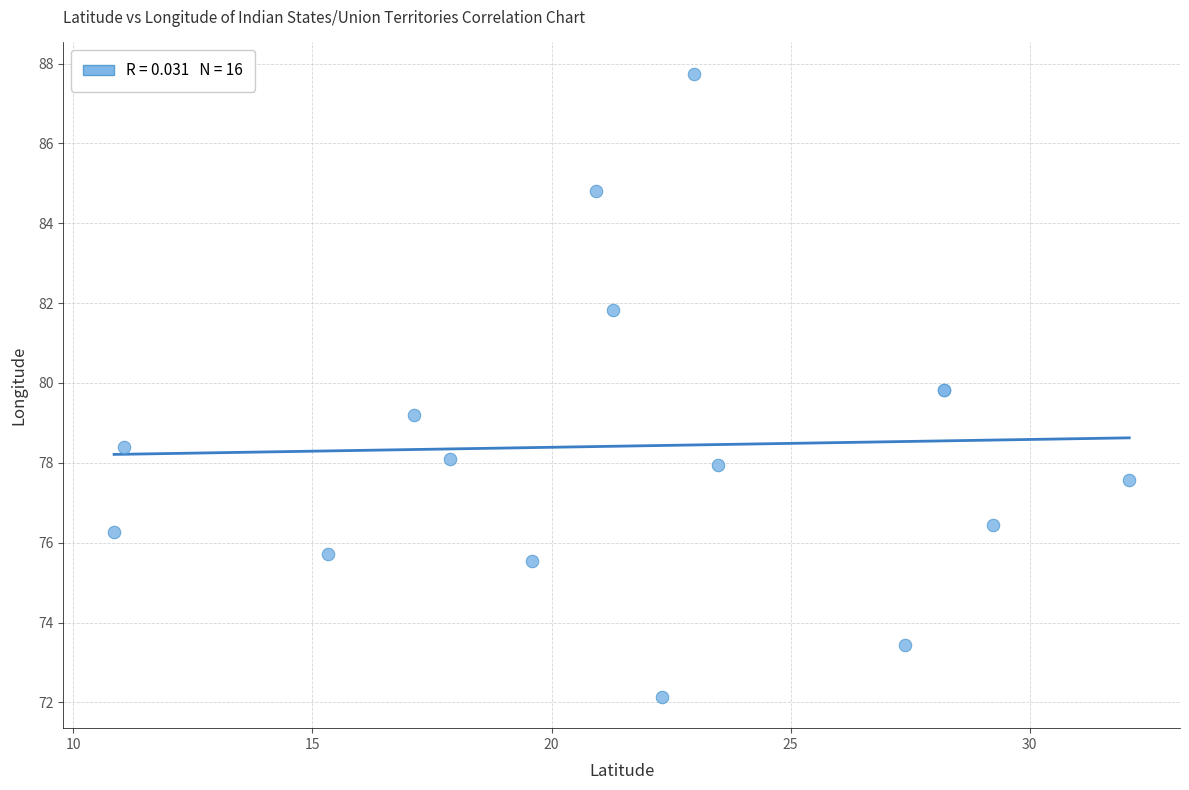

What Y value in the scatter plot is closest to 79?

79.2